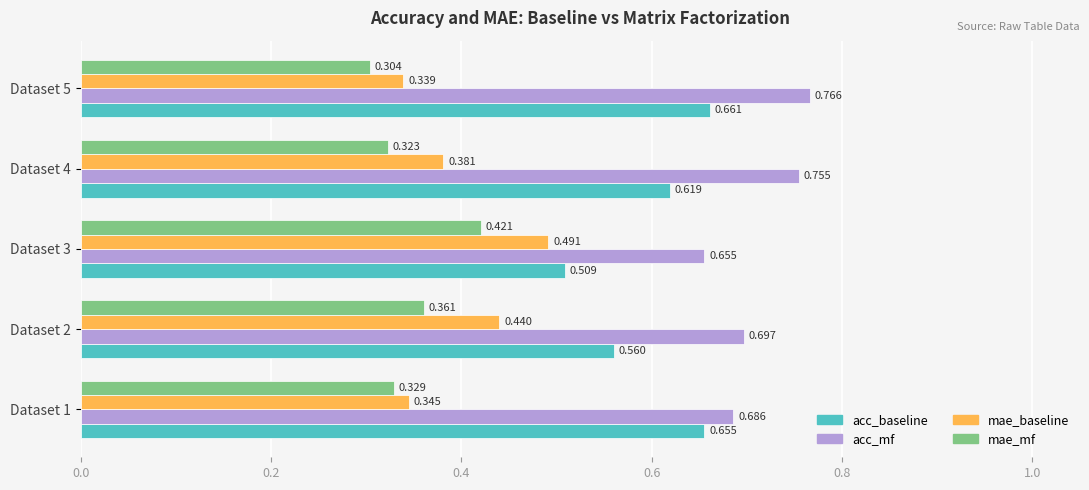

What is the difference between the maximum and second lowest values in the acc_mf series?

0.1